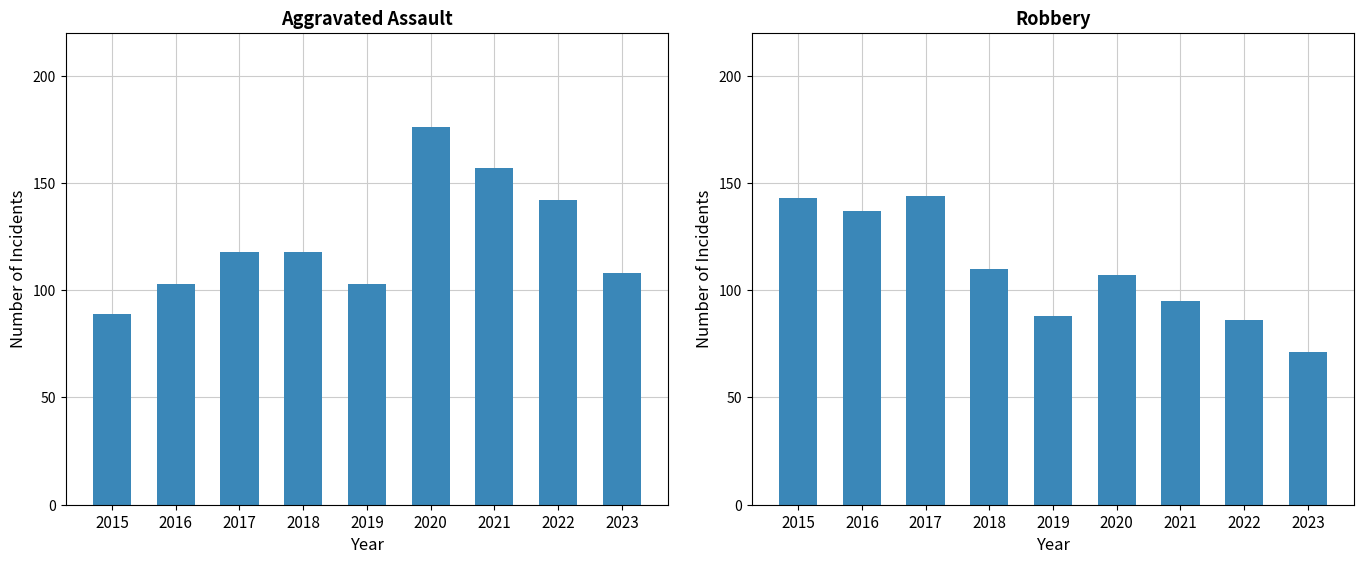

Is it true that Aggravated Assault equals 140 at 2015?

False